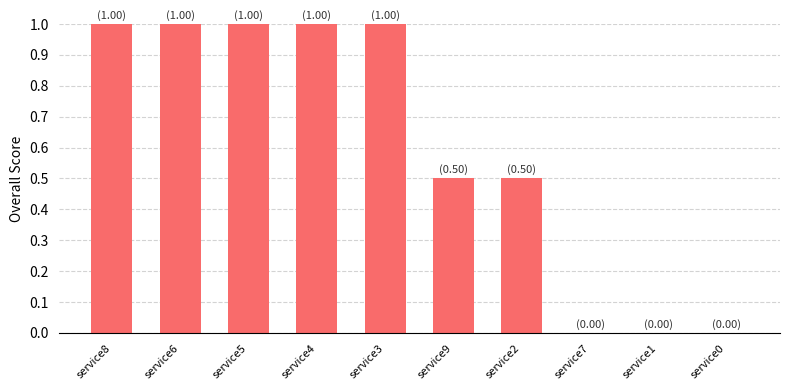

How many values are between 0 and 1?

10